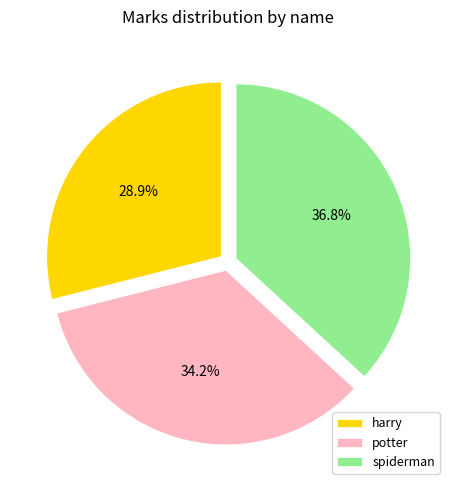

What percentage is the spiderman slice, to the nearest percent?

37%